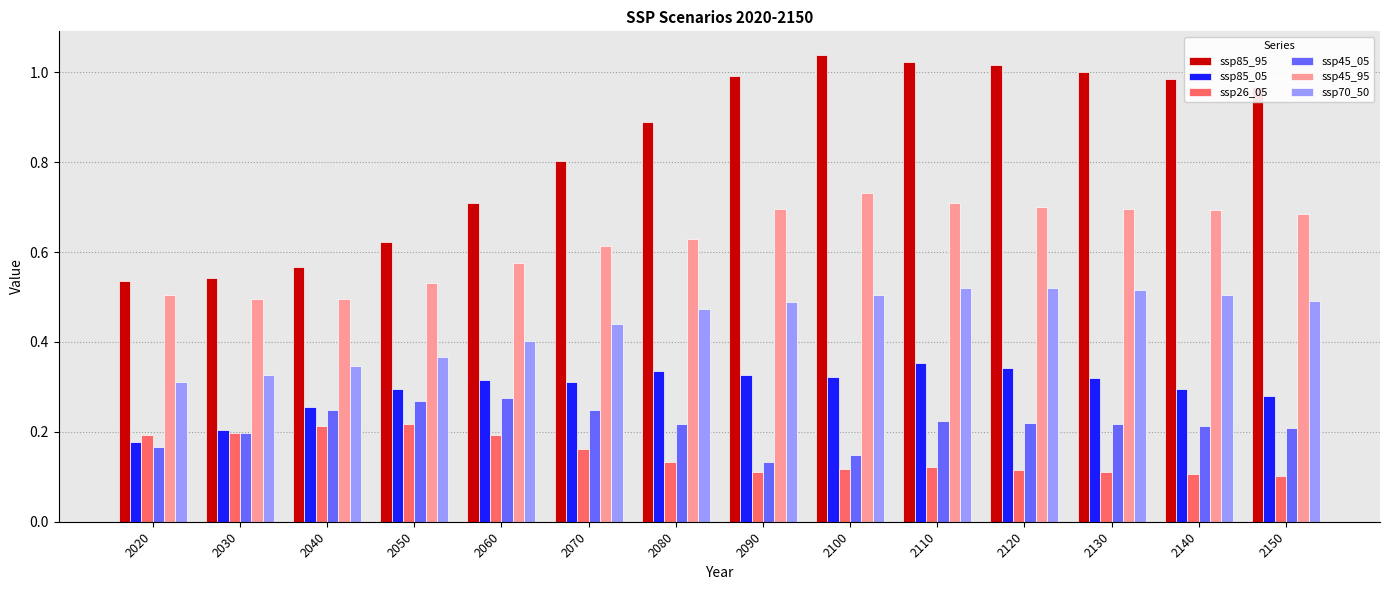

At how many categories does at least one series exceed 0?

14